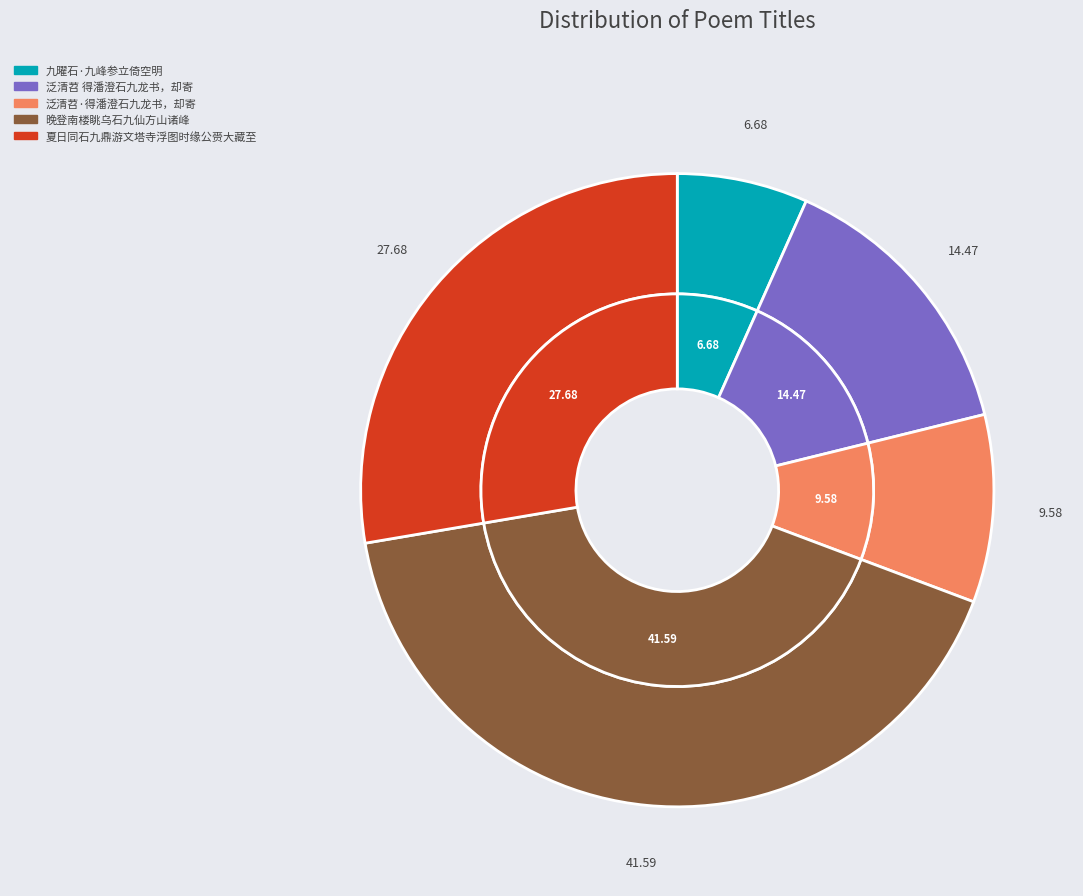

Between 九曜石·九峰参立倚空明 and 泛清苕 得潘澄石九龙书，却寄, which is larger?

泛清苕 得潘澄石九龙书，却寄